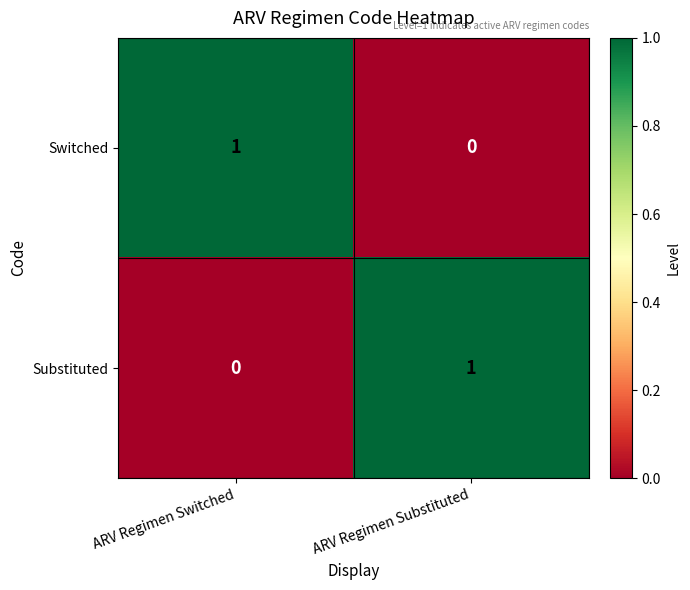

Is the value of Switched at ARV Regimen Switched greater than the value of Substituted at ARV Regimen Switched?

Yes